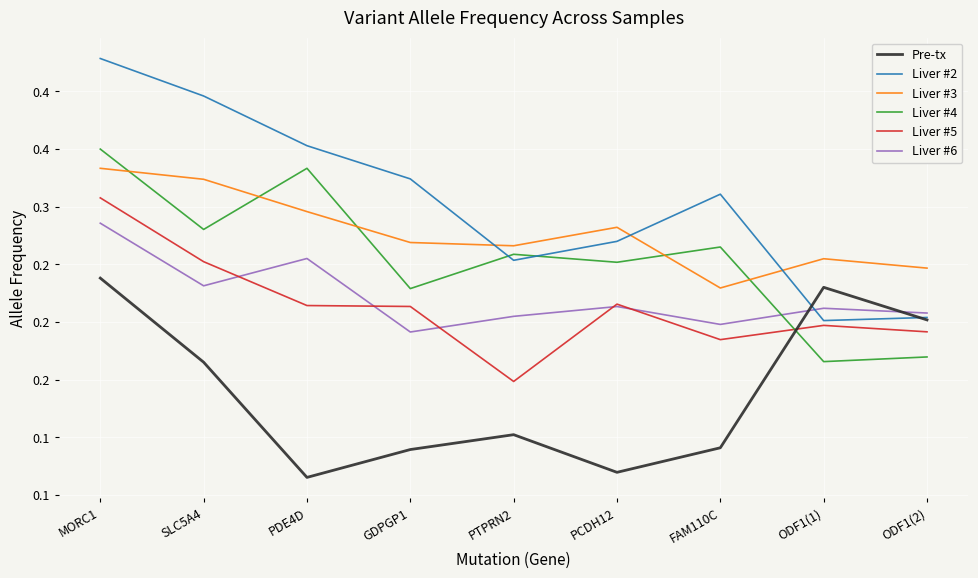

Reading left to right, transcribe all the data shown in this chart.

Pre-tx: 0.2	0.2	0.1	0.1	0.1	0.1	0.1	0.2	0.2
Liver #2: 0.4	0.4	0.4	0.3	0.3	0.3	0.3	0.2	0.2
Liver #3: 0.3	0.3	0.3	0.3	0.3	0.3	0.2	0.3	0.2
Liver #4: 0.3	0.3	0.3	0.2	0.3	0.3	0.3	0.2	0.2
Liver #5: 0.3	0.3	0.2	0.2	0.1	0.2	0.2	0.2	0.2
Liver #6: 0.3	0.2	0.3	0.2	0.2	0.2	0.2	0.2	0.2